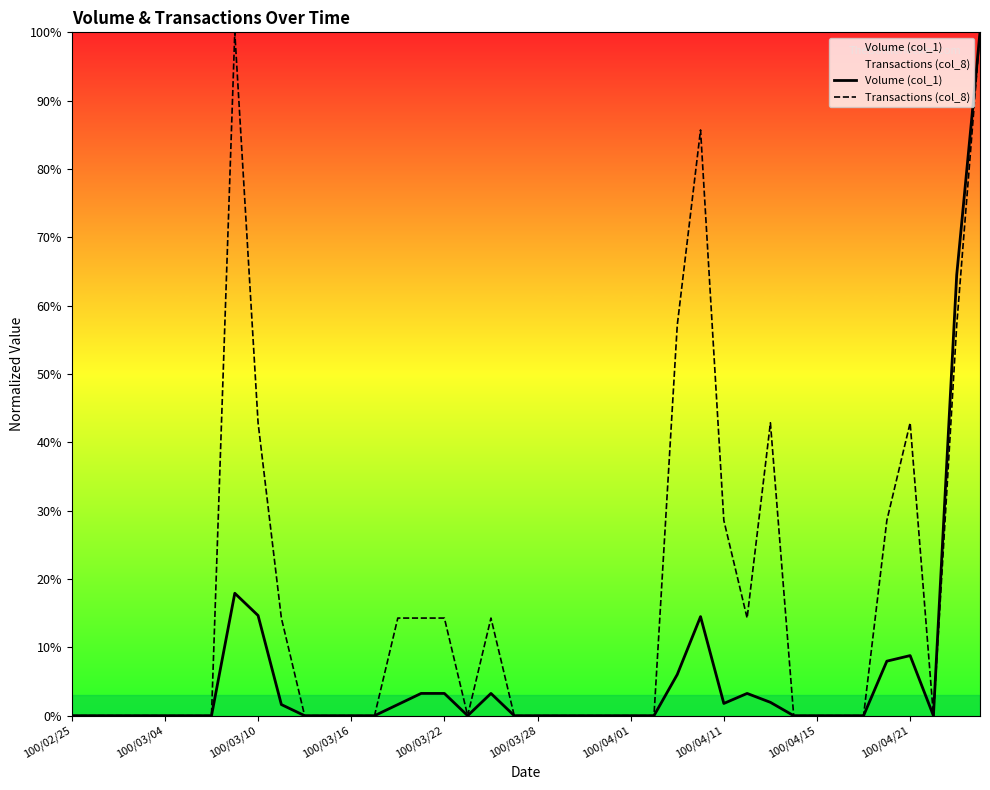

List the series in order of their peak value, highest first.

Volume (col_1), Transactions (col_8)